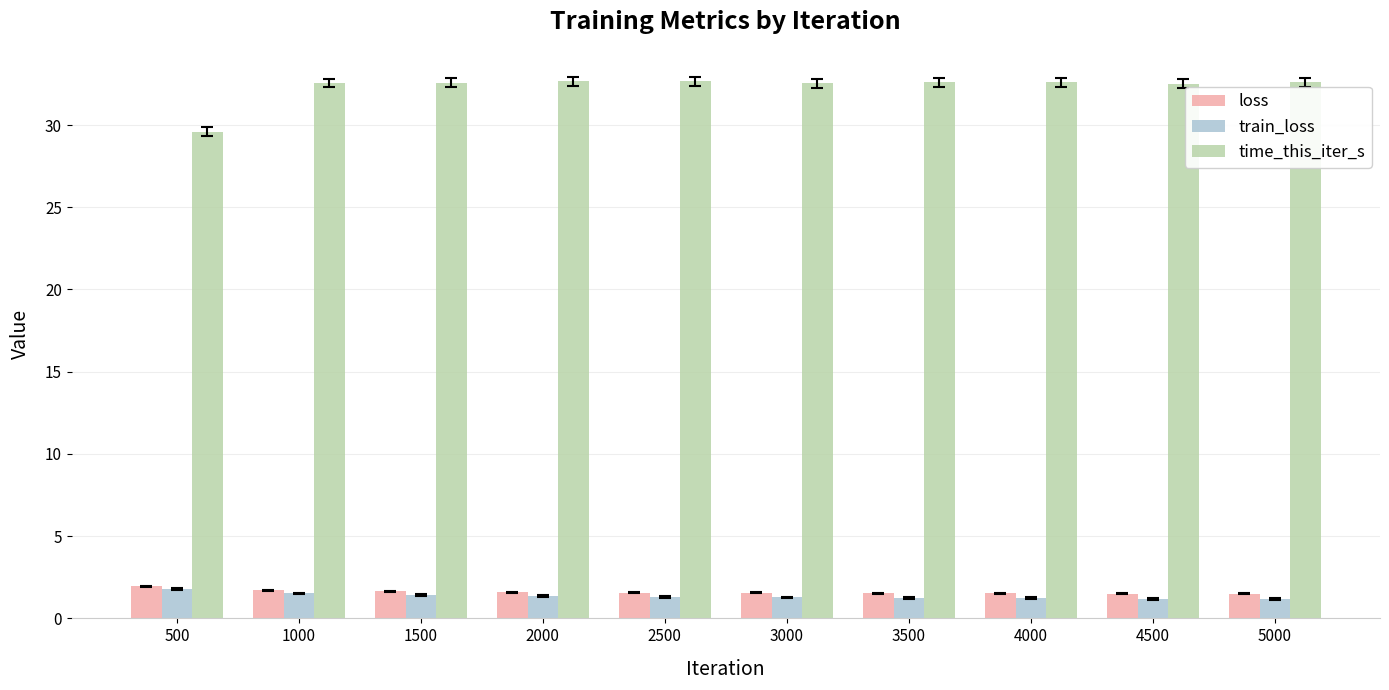

What is the difference between the highest and lowest values at 2500?

31.4